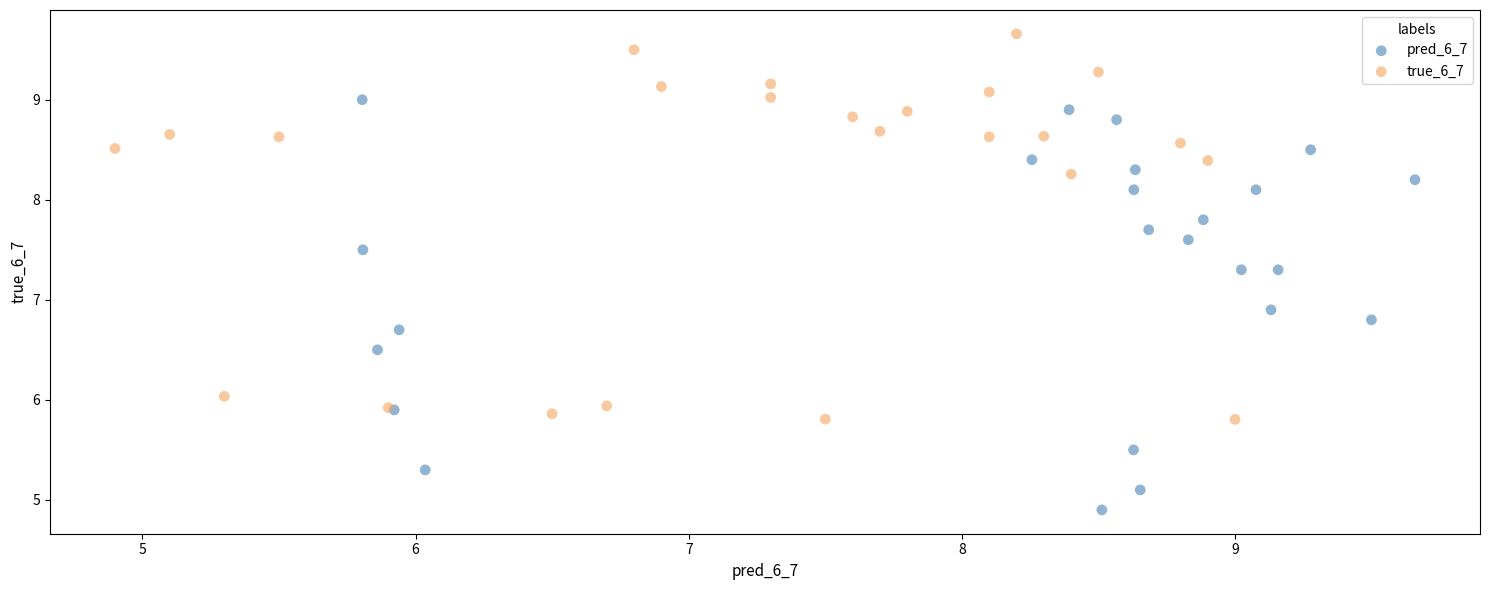

Which series reaches the minimum Y coordinate?

pred_6_7